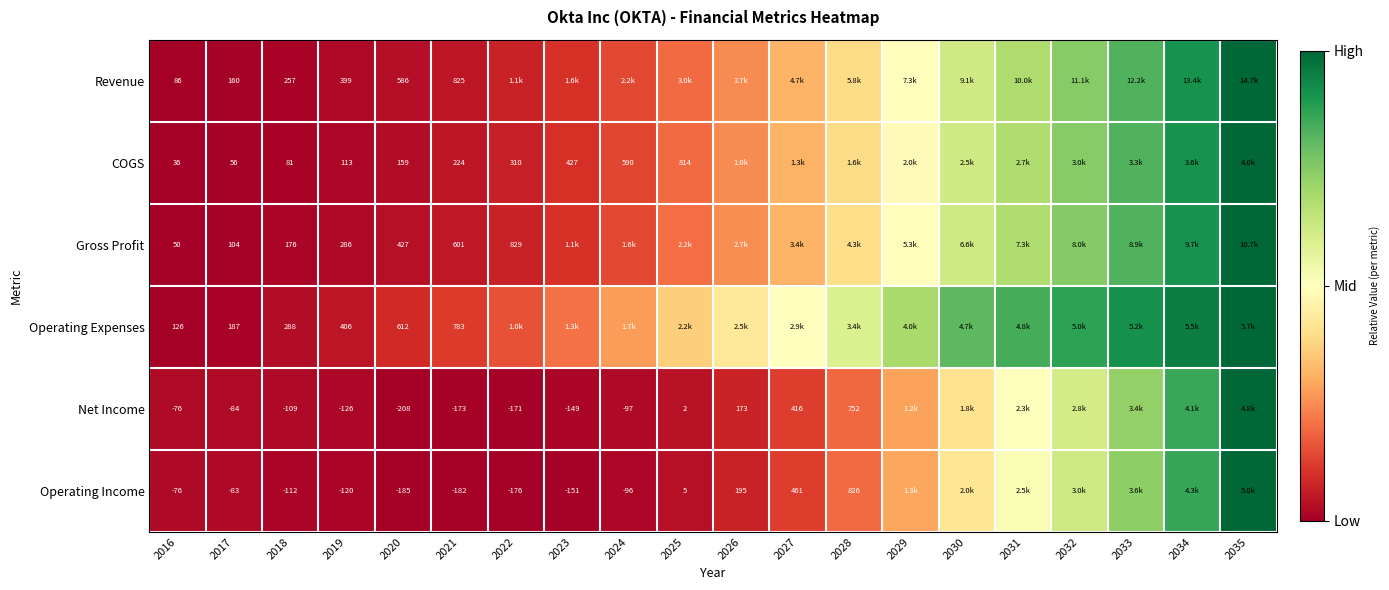

Is the value of Operating Expenses at 2017 greater than the value of Operating Income at 2026?

No